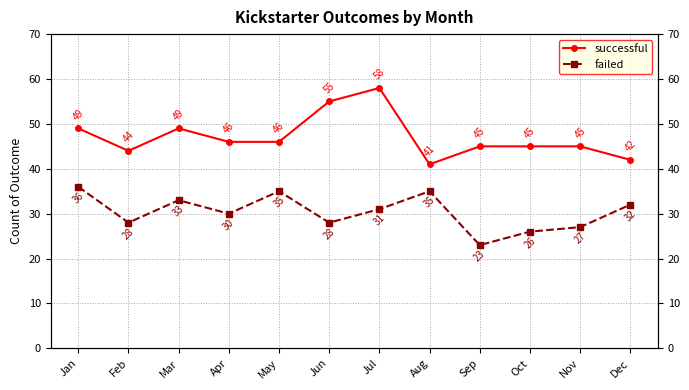

What is the value of the failed point at the 4th from the left?

30